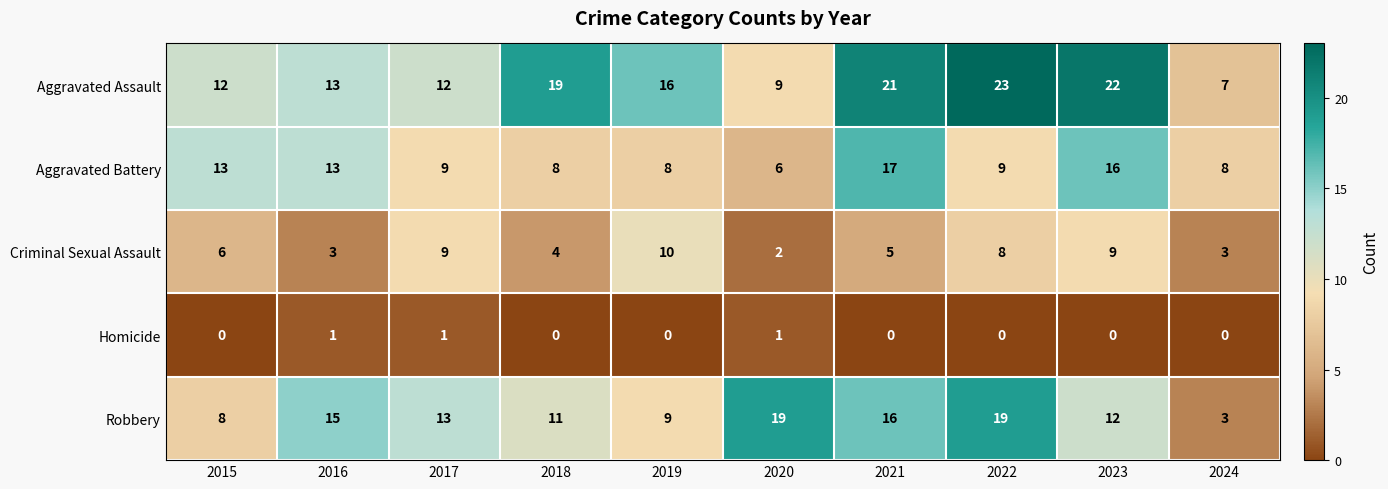

What is the average value of the Criminal Sexual Assault series?

6